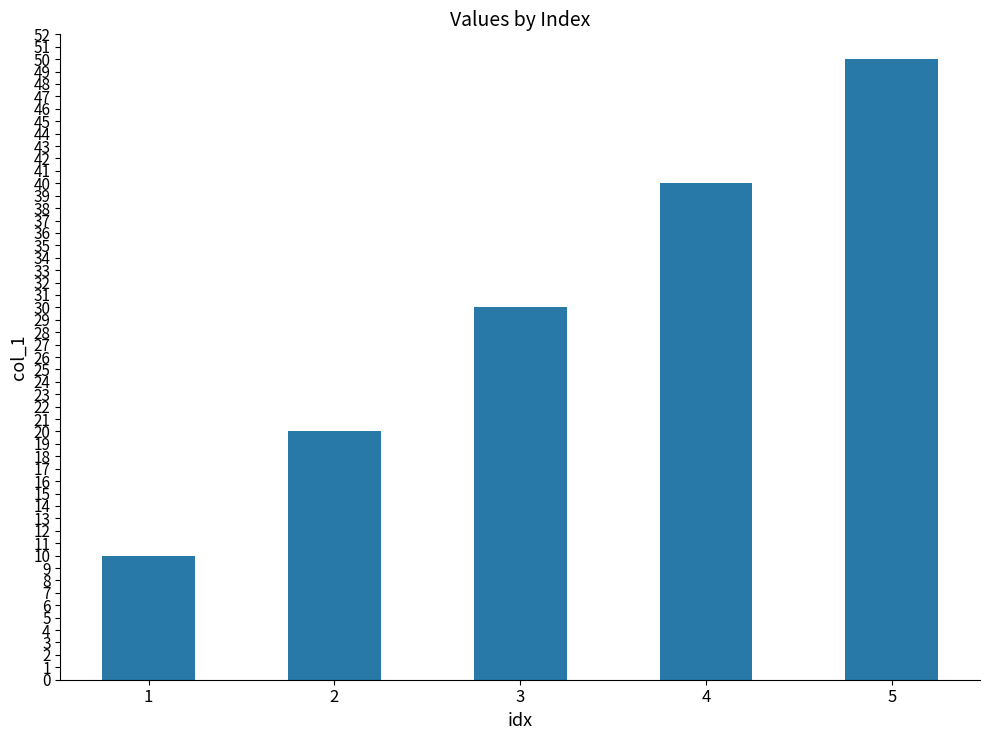

What is the ratio of the value at 5 to the value at 3?

1.7